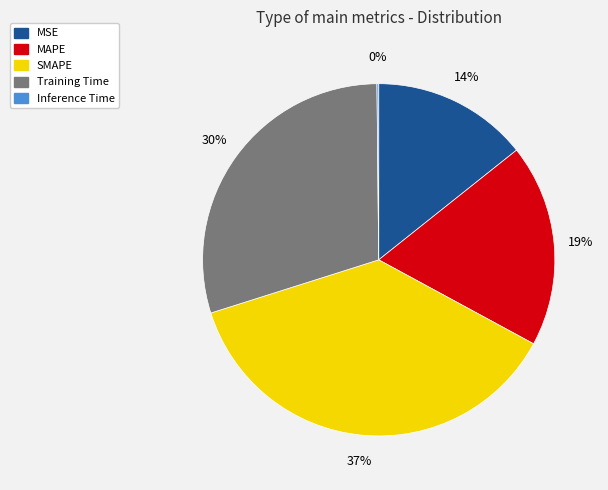

What is the largest slice in the pie chart?

SMAPE